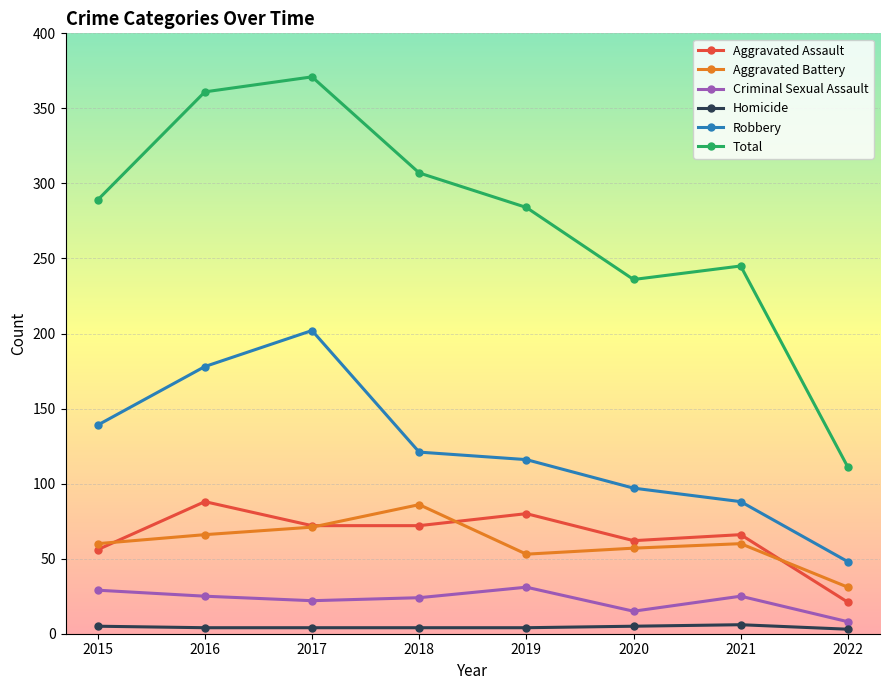

True or false: Aggravated Assault and Robbery intersect in this chart.

False